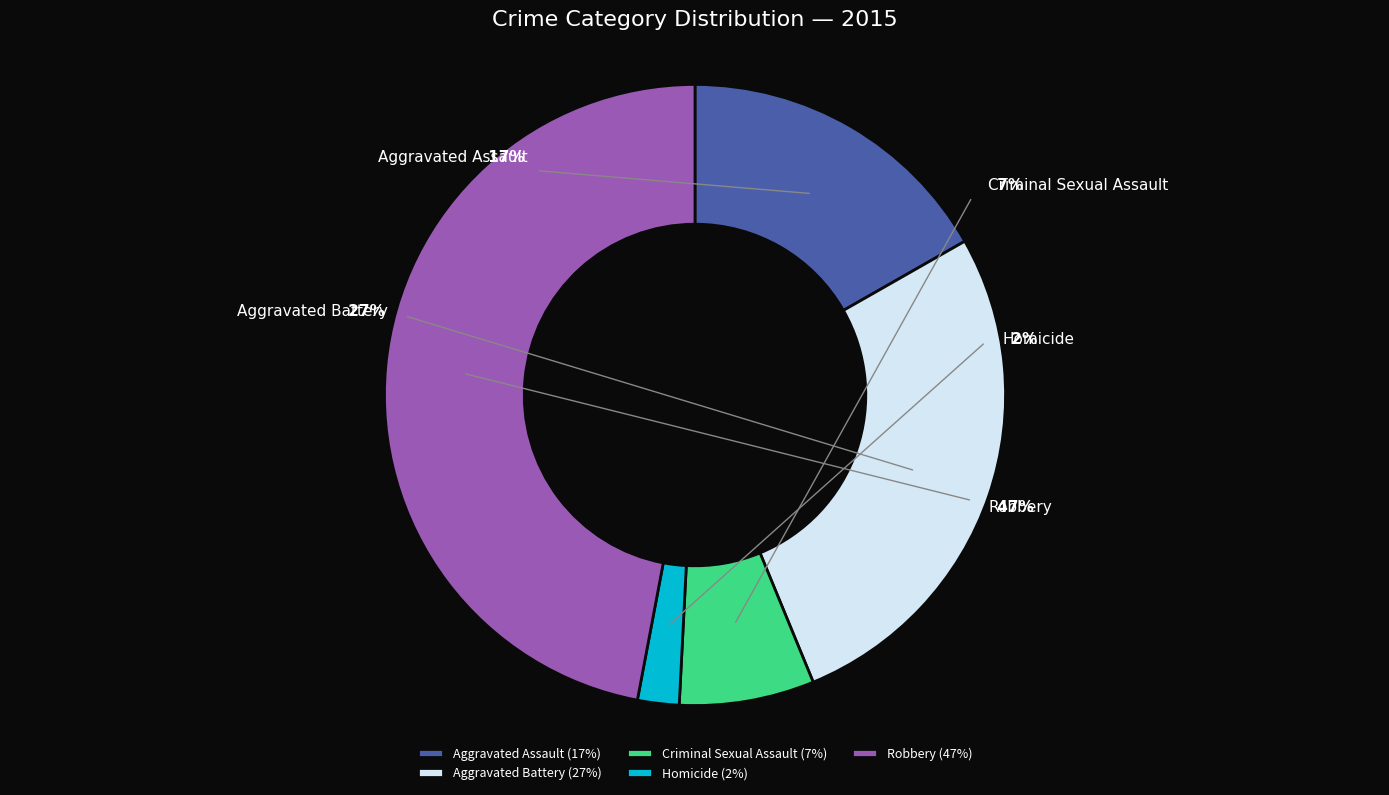

To the nearest percent, what percentage of the pie is Robbery?

47%